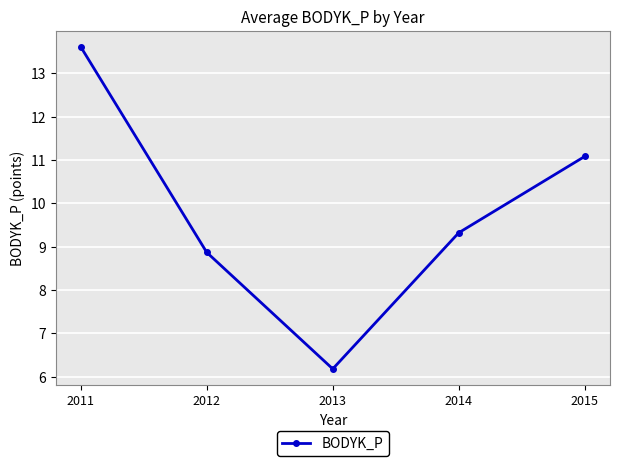

Where is the first local minimum?

2013